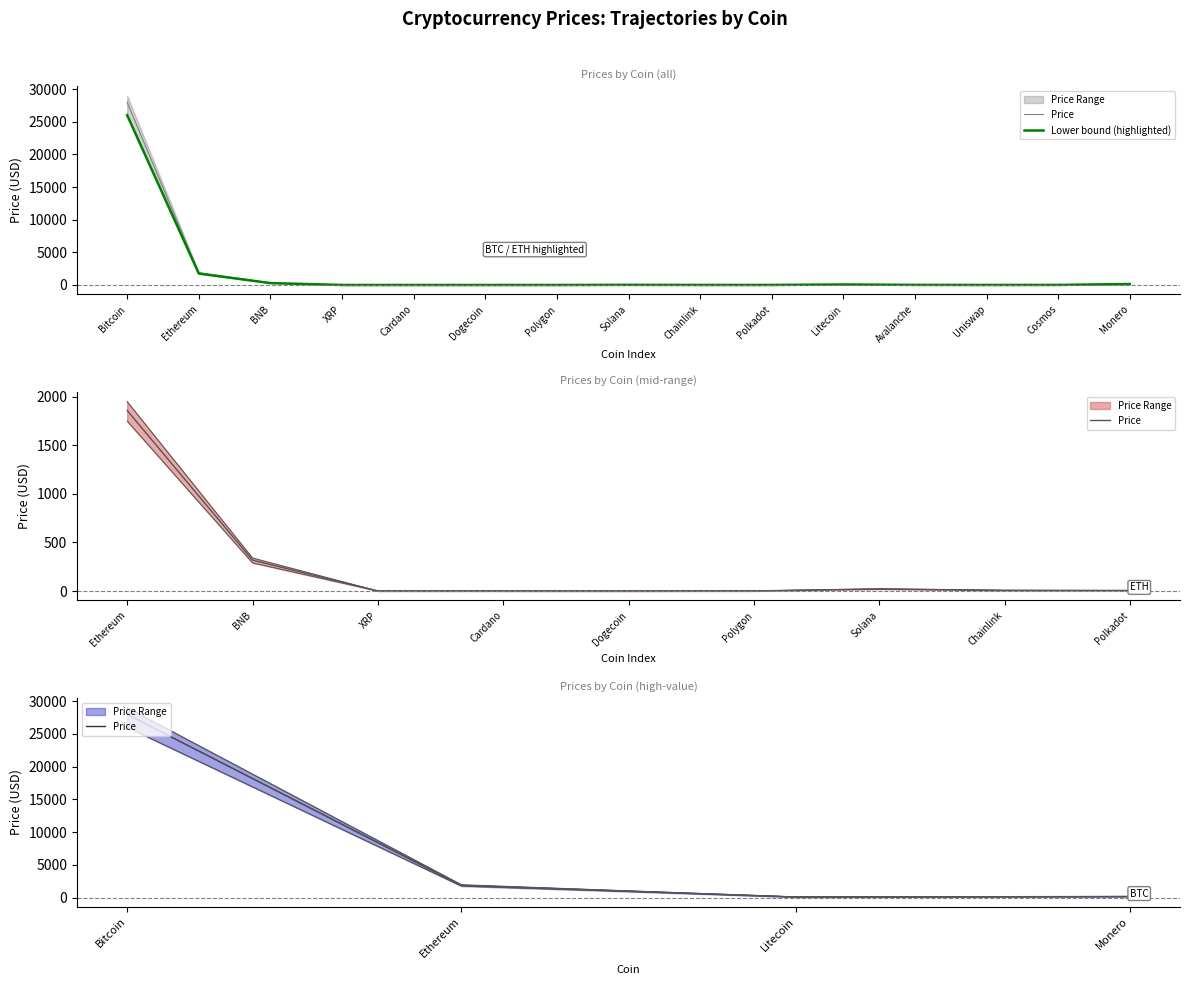

What is the label of the 11th point from the left?

Litecoin